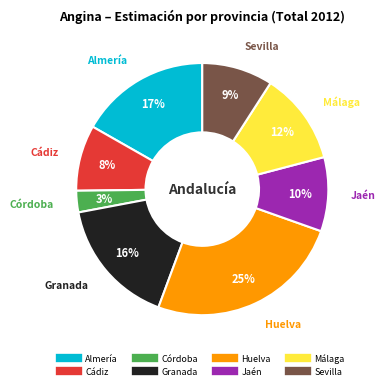

Is there any slice that represents more than half of the pie?

No